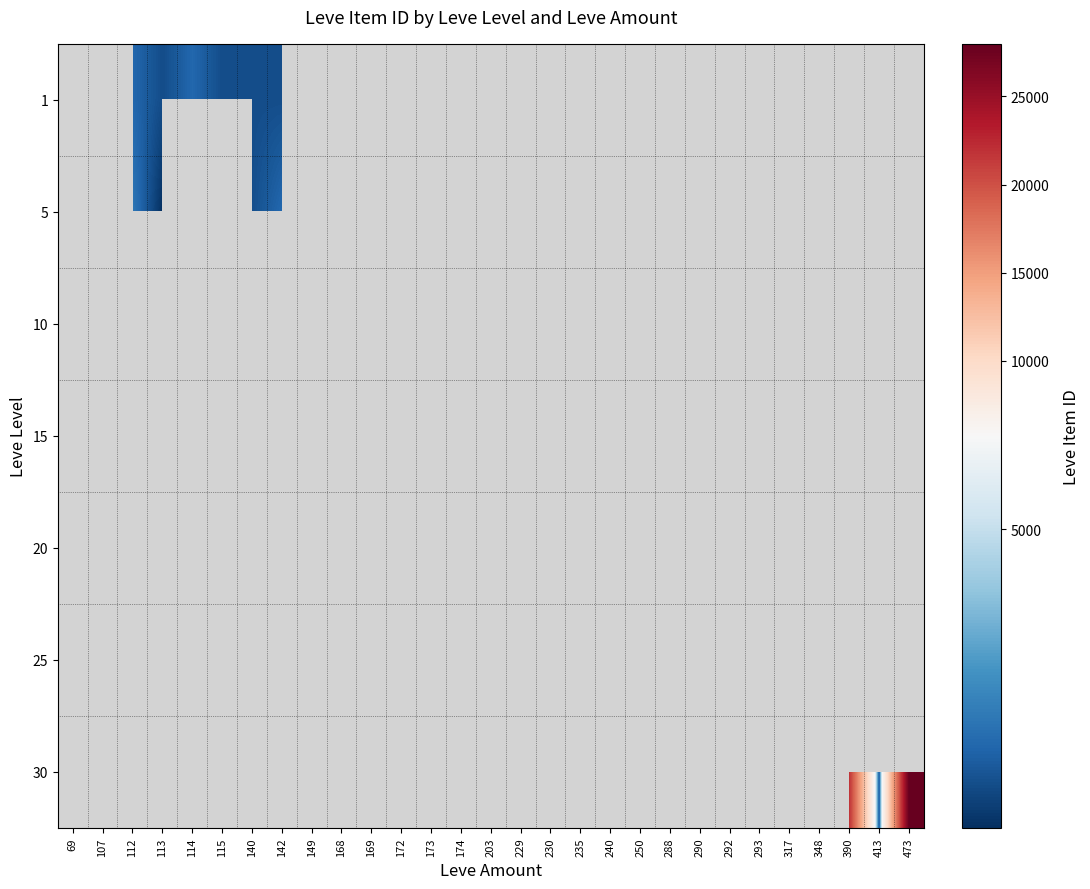

Which category has the highest value across all series?

473